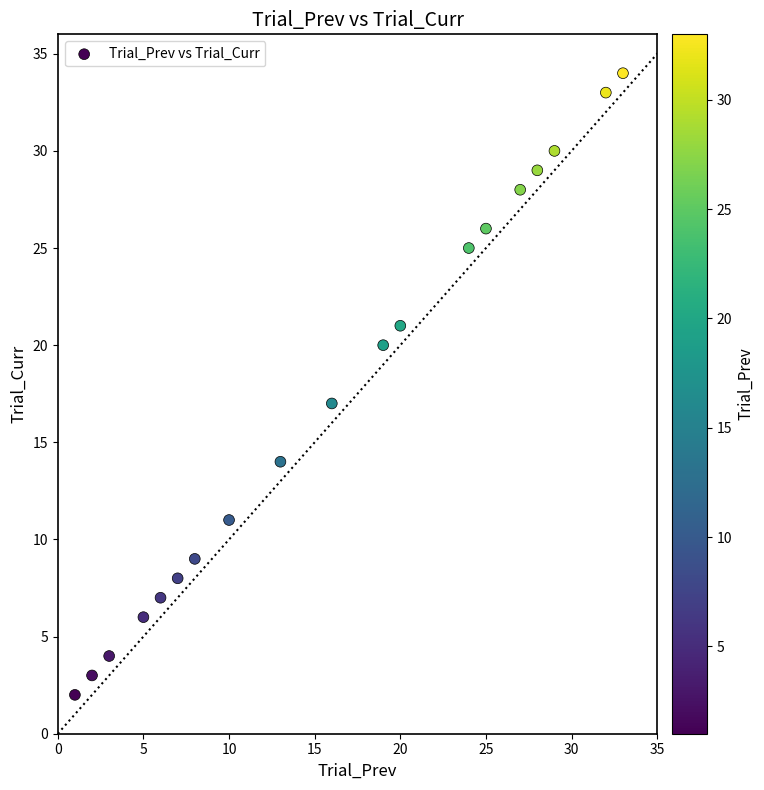

What is the range of X values (max minus min)?

32